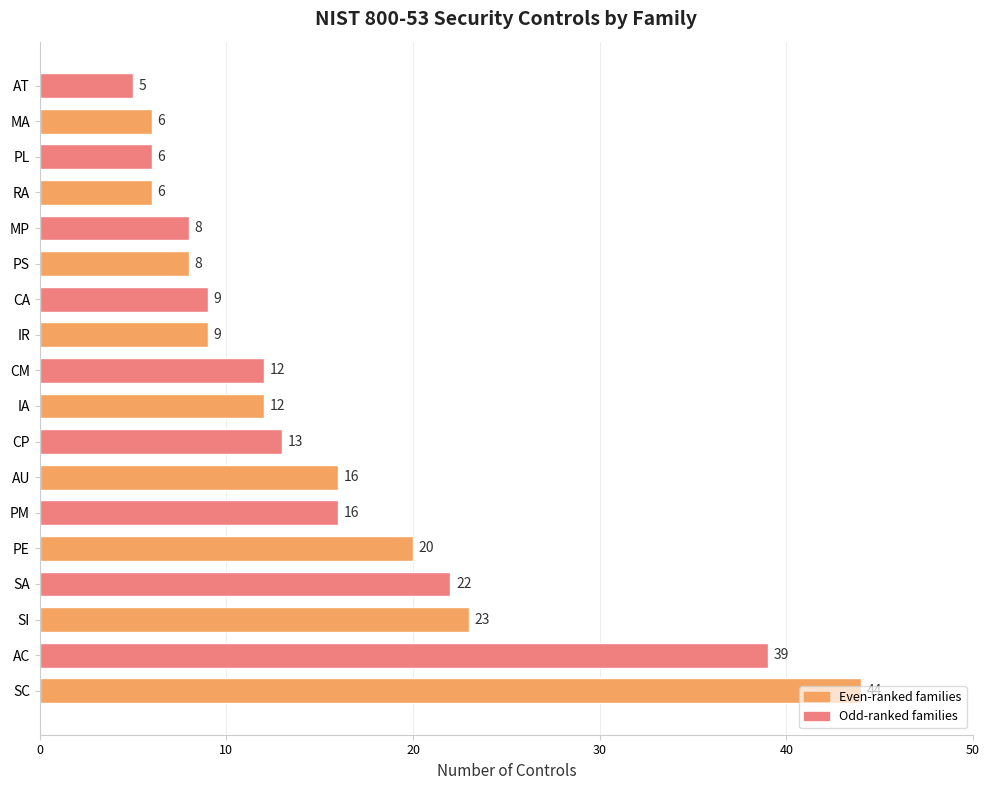

What is the greatest value displayed?

44